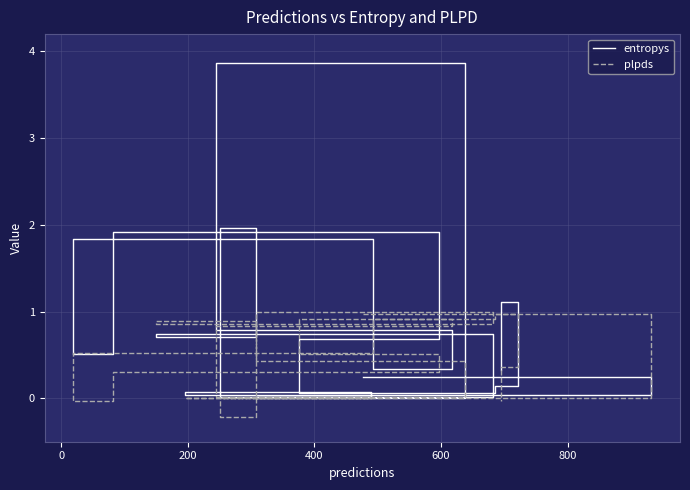

What is the total value across all series at 200?

0.1